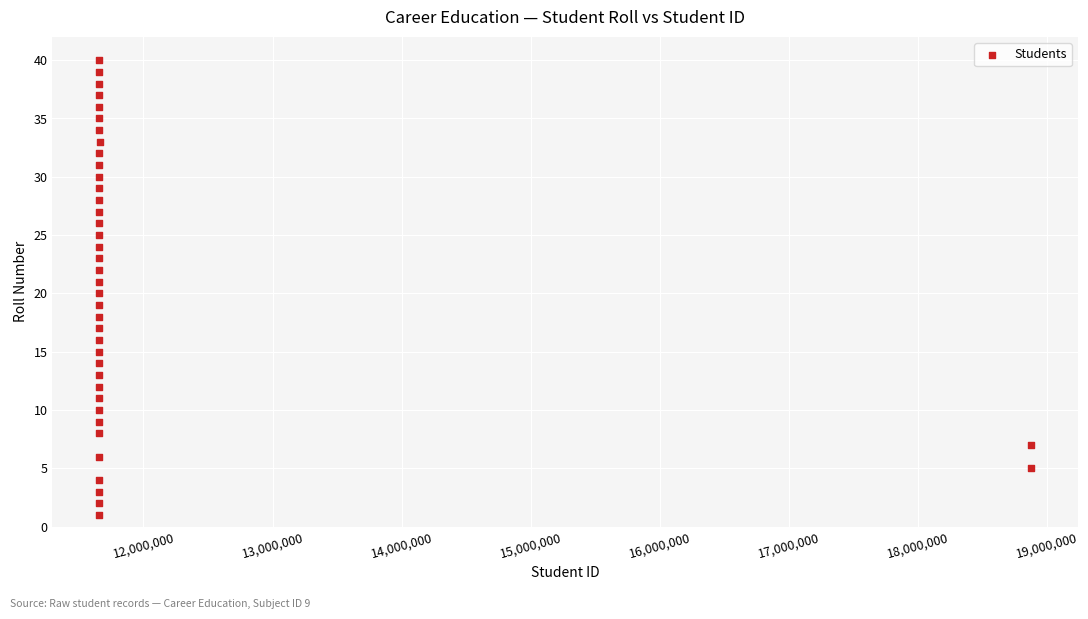

What is the range of X values (max minus min)?

7224388